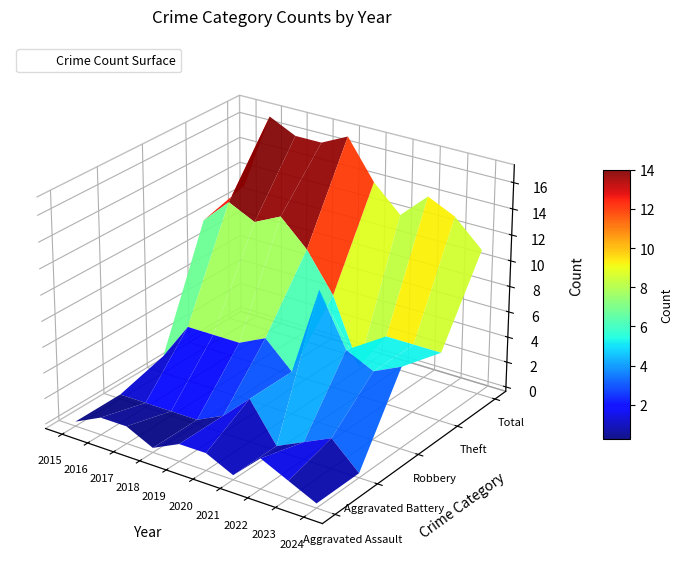

Reading right to left, transcribe all the data shown in this chart.

Aggravated Assault: 2024=0	2023=1	2022=2	2021=0	2020=1	2019=1	2018=0	2017=1	2016=1	2015=0
Aggravated Battery: 2024=0	2023=2	2022=1	2021=0	2020=3	2019=1	2018=0	2017=0	2016=0	2015=0
Robbery: 2024=6	2023=5	2022=6	2021=10	2020=3	2019=5	2018=4	2017=4	2016=4	2015=1
Theft: 2024=5	2023=5	2022=5	2021=2	2020=7	2019=10	2018=12	2017=11	2016=12	2015=10
Total: 2024=11	2023=13	2022=14	2021=12	2020=14	2019=17	2018=16	2017=16	2016=17	2015=11